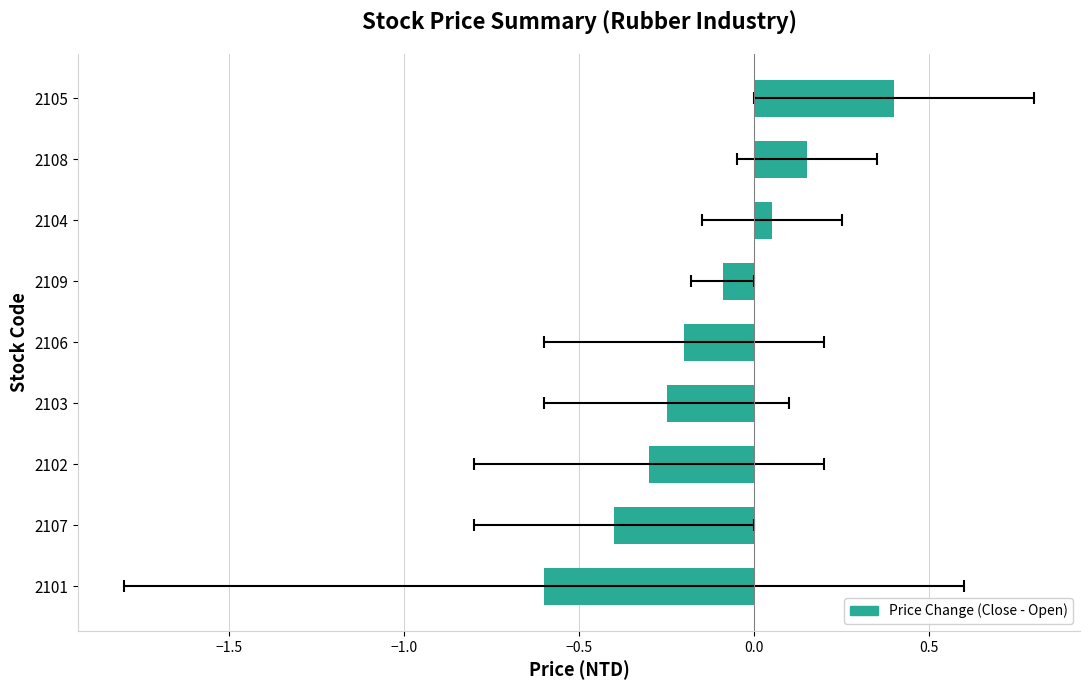

How many series are shown in this chart?

1